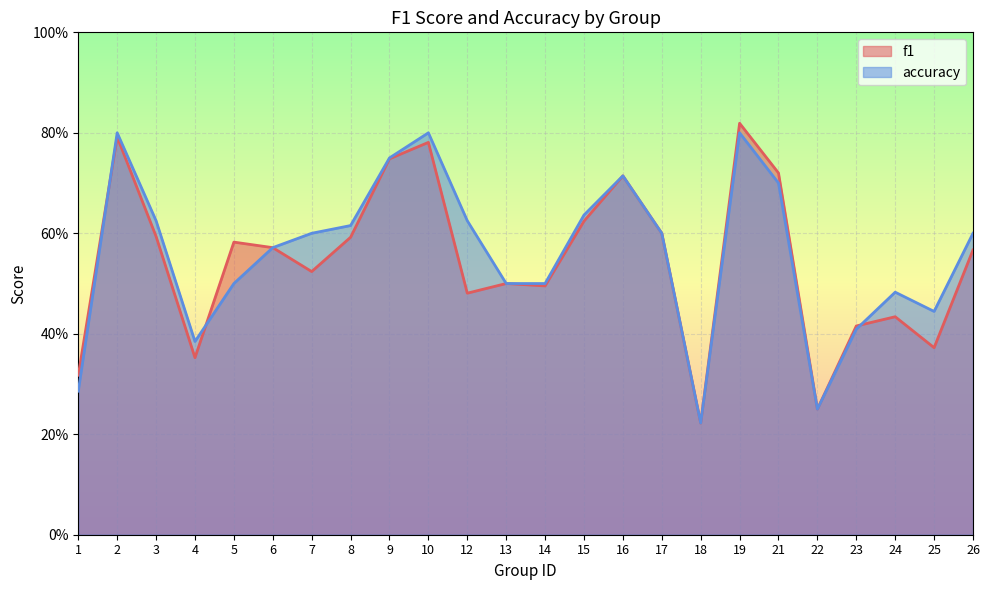

What is the value of the f1 point at the 16th from the left?

0.6